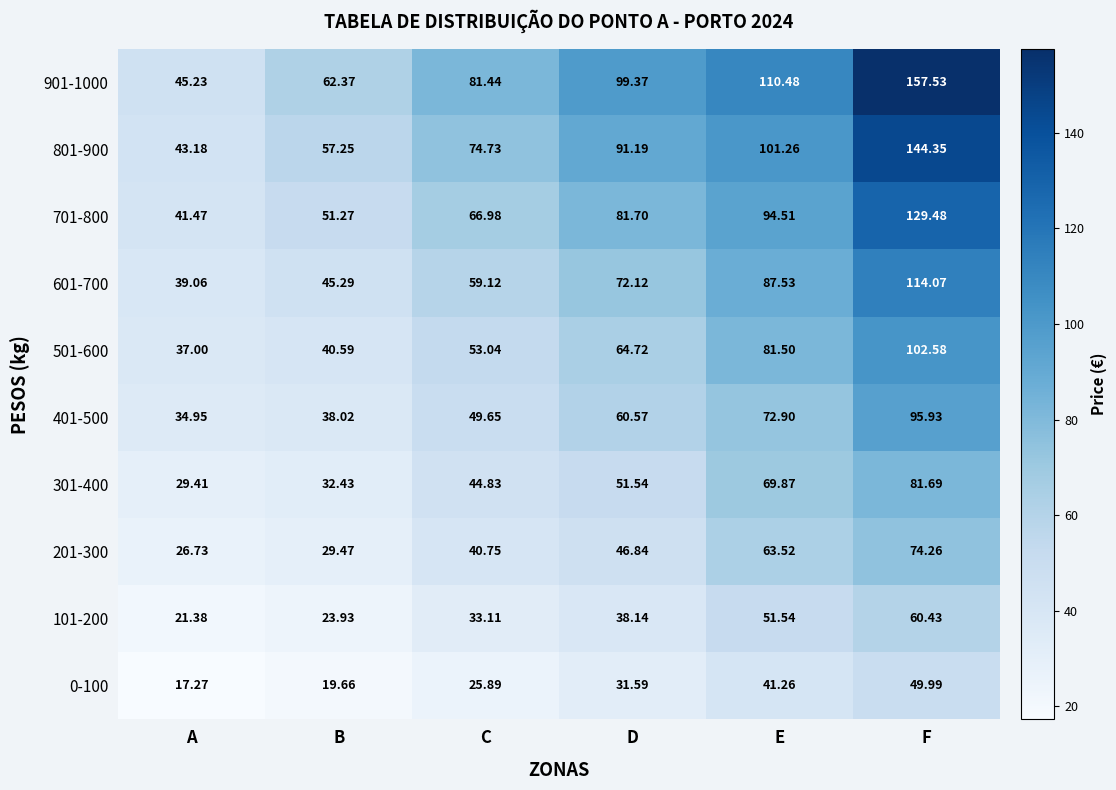

Which label corresponds to the largest value in the chart?

F